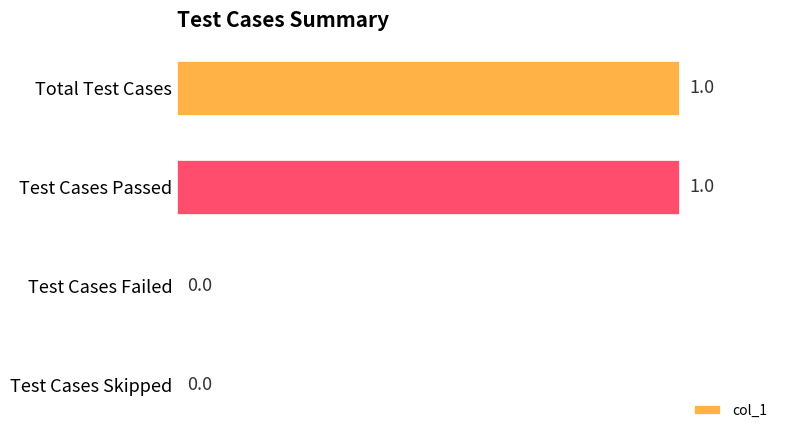

What is the ratio of the value at Test Cases Passed to the value at Total Test Cases?

1.0